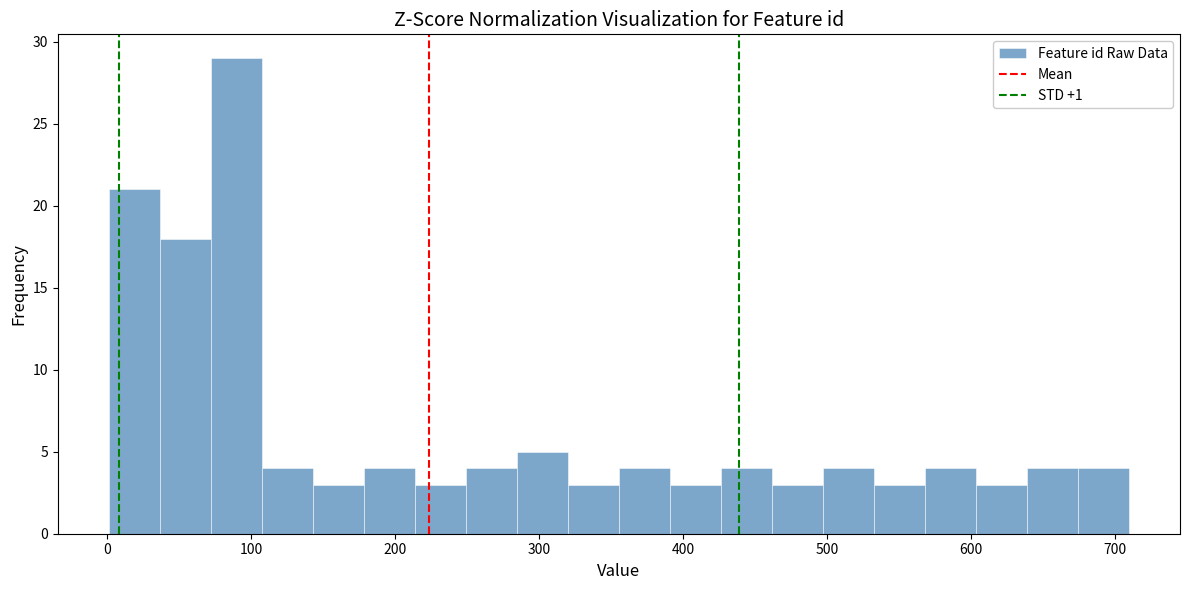

Read against the x-axis, roughly where is the centre of the tallest bar?

90